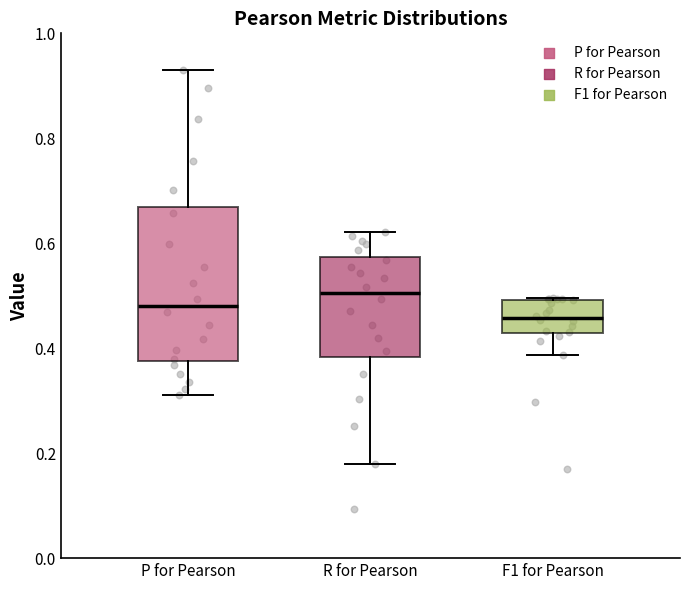

Which box's median line is the highest?

R for Pearson